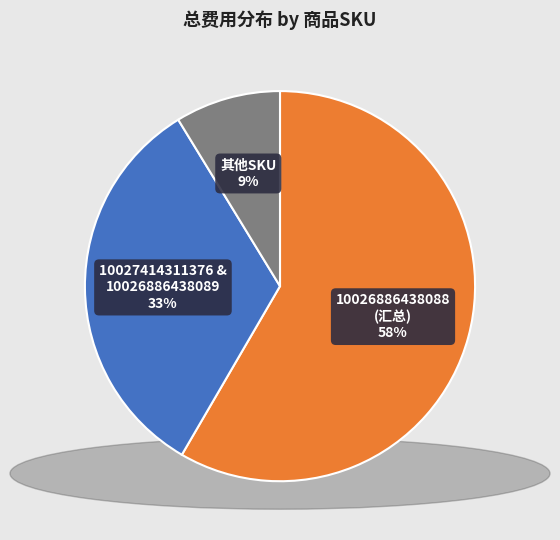

Count the number of slices in the pie.

3